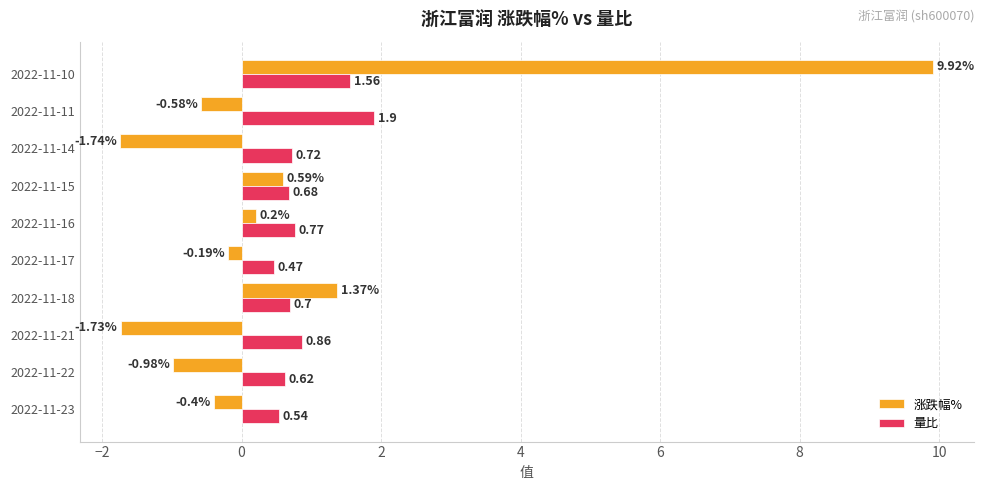

Rank the categories by 涨跌幅% value from highest to lowest.

2022-11-10, 2022-11-18, 2022-11-15, 2022-11-16, 2022-11-17, 2022-11-23, 2022-11-11, 2022-11-22, 2022-11-21, 2022-11-14